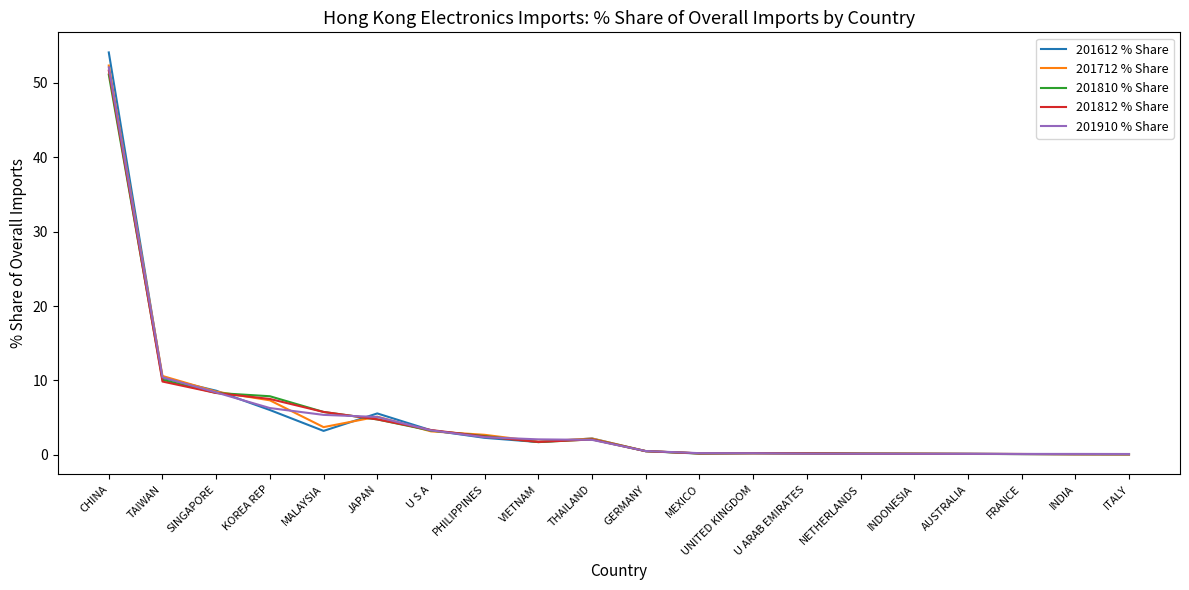

Which series has the widest spread of values?

201612 % Share